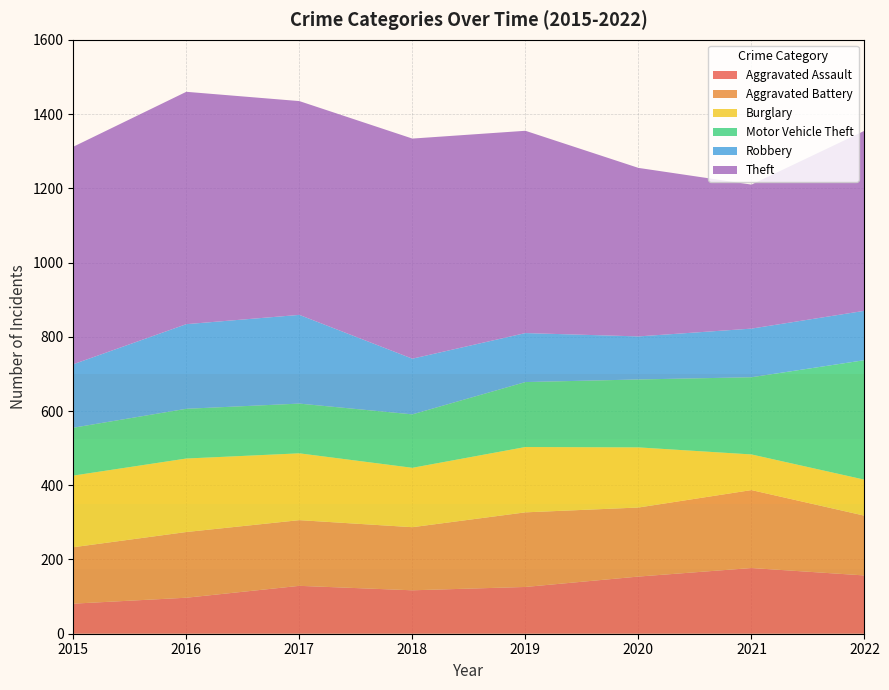

Reading left to right, list all the values displayed in this chart.

Aggravated Assault: 81	97	129	117	126	154	177	157
Aggravated Battery: 152	177	177	170	201	186	210	161
Burglary: 193	198	180	160	176	162	96	97
Motor Vehicle Theft: 129	134	134	144	175	183	208	322
Robbery: 171	228	239	150	132	116	131	133
Theft: 586	626	576	593	545	454	388	485